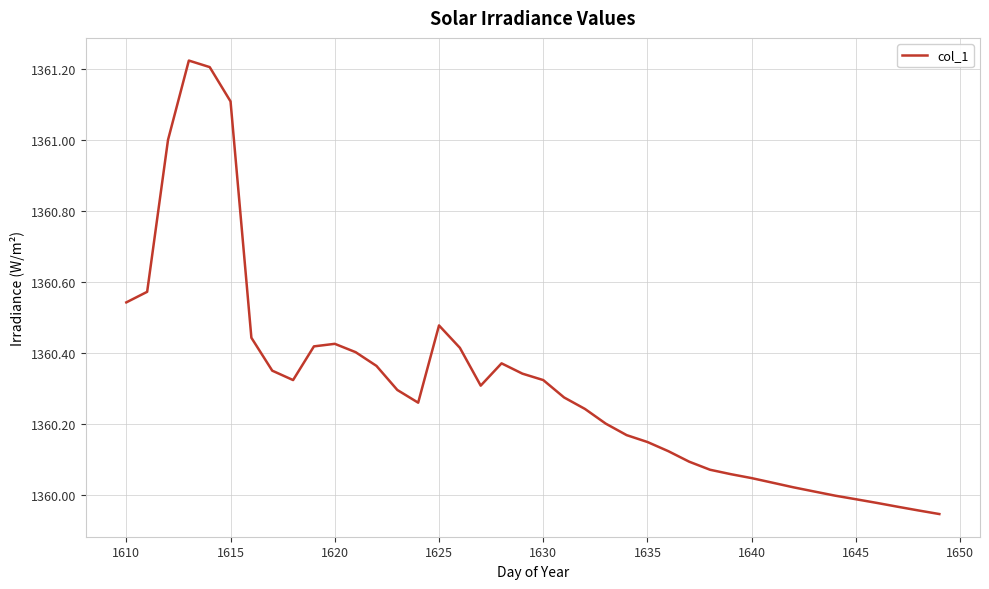

What is the difference between the maximum and minimum values?

1.3